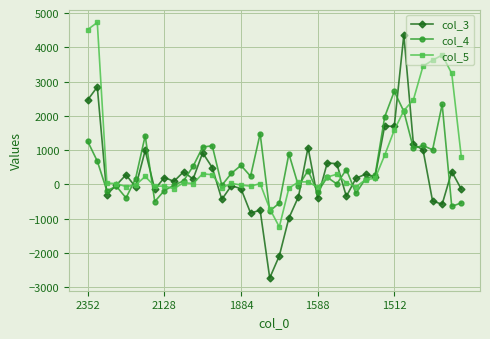

What is the lowest value of the col_3 series?

-2731